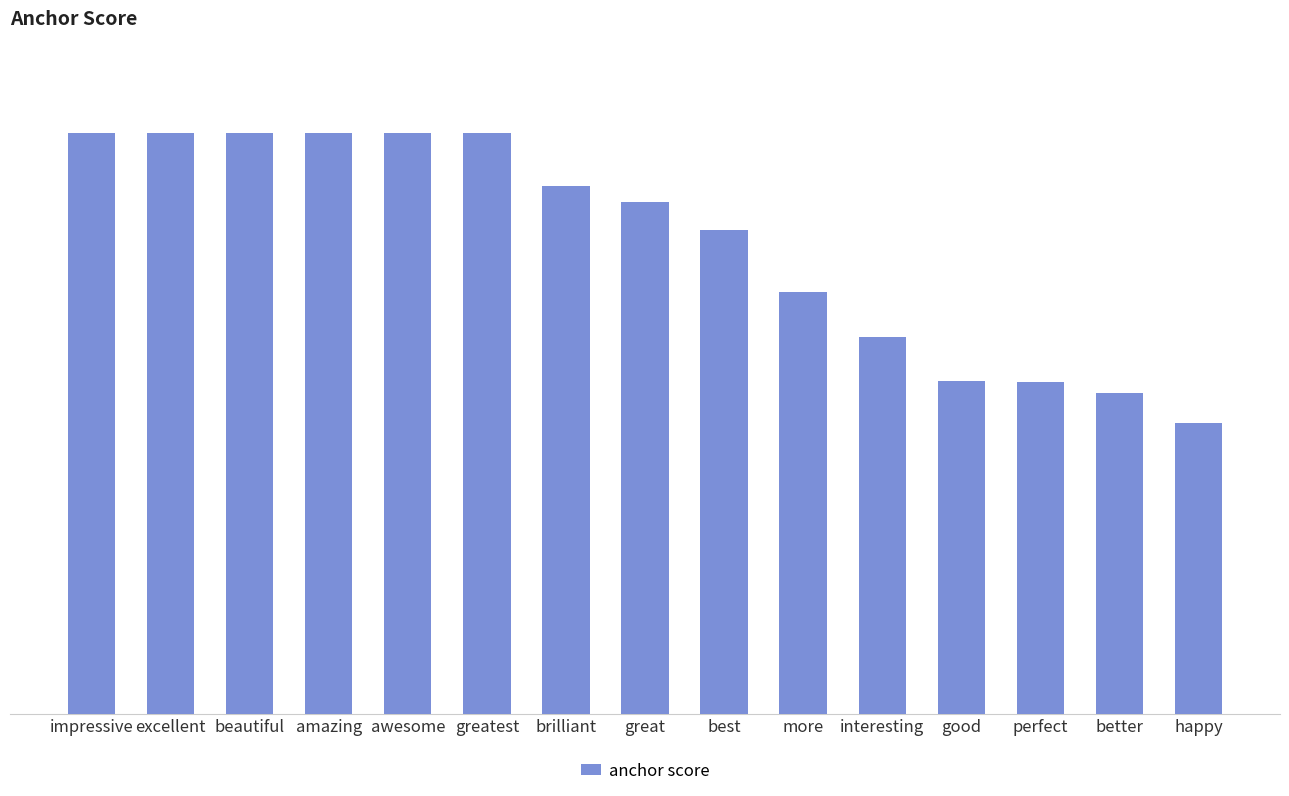

What value does the data have at greatest?

1.0